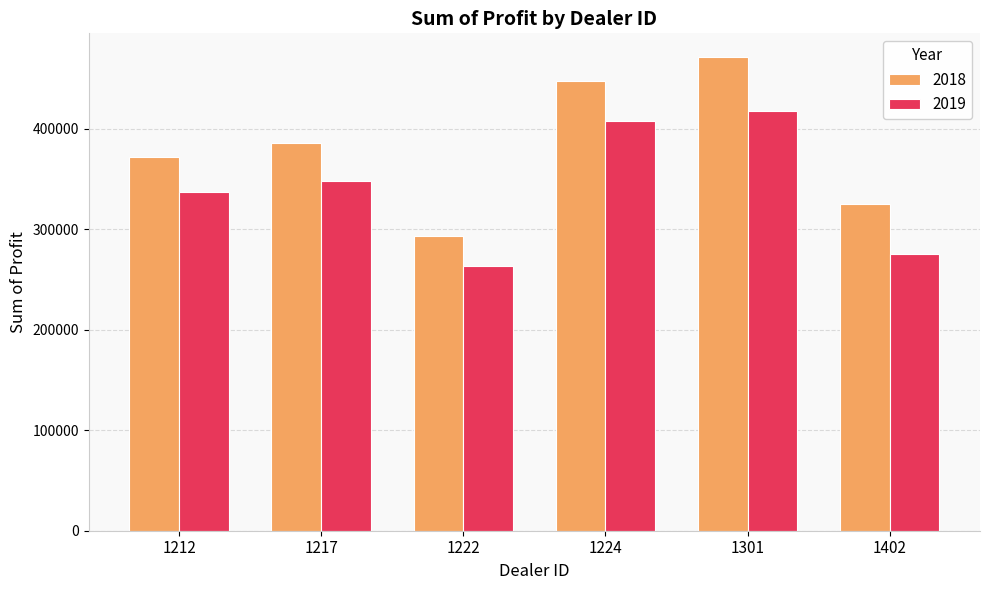

Read the 2018 value at 1224.

447946.0